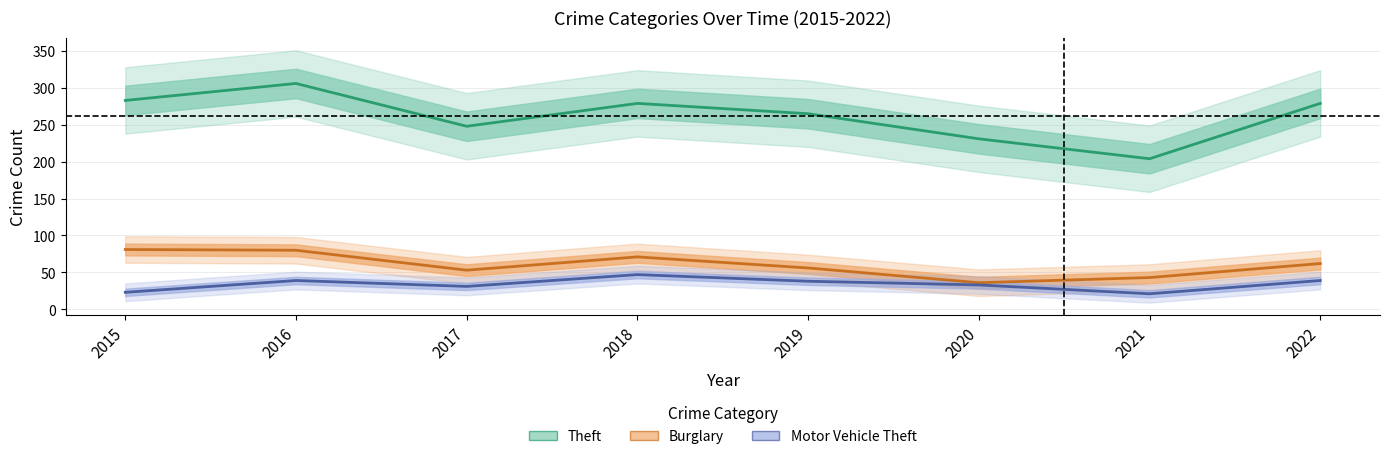

Reading right to left, extract all data points from this chart.

Theft: 2022=279	2021=204	2020=231	2019=265	2018=279	2017=248	2016=306	2015=283
Burglary: 2022=62	2021=43	2020=36	2019=56	2018=71	2017=53	2016=80	2015=81
Motor Vehicle Theft: 2022=39	2021=21	2020=33	2019=38	2018=47	2017=31	2016=39	2015=23